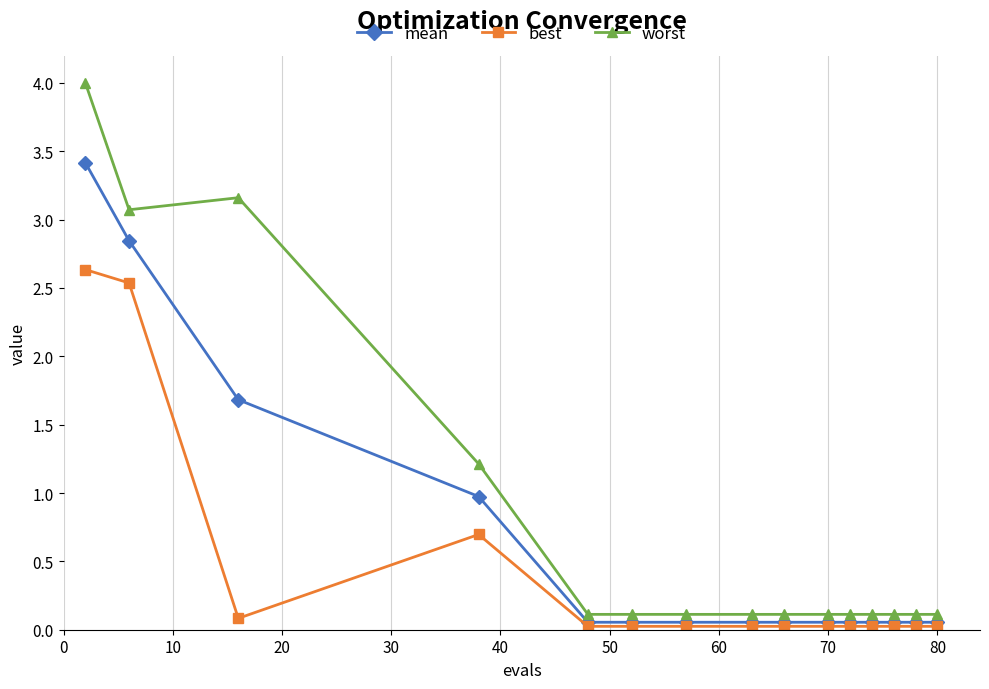

What is the maximum value for best?

2.6